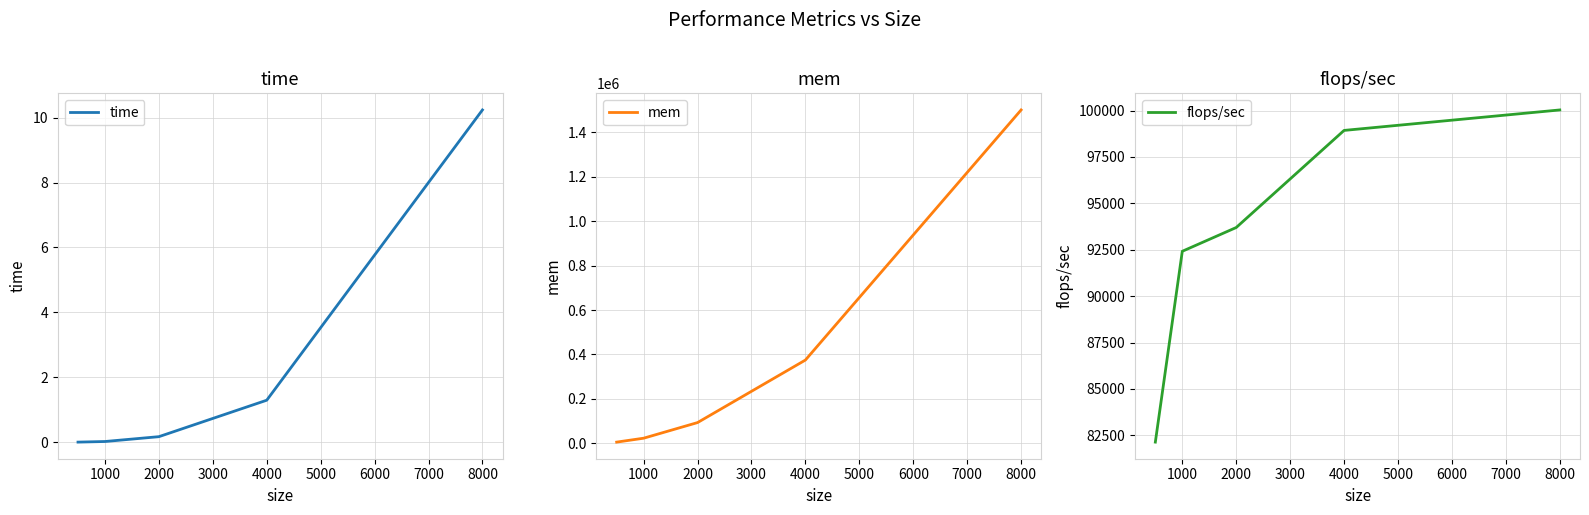

Is it true that time equals 10.2 at 8000?

True